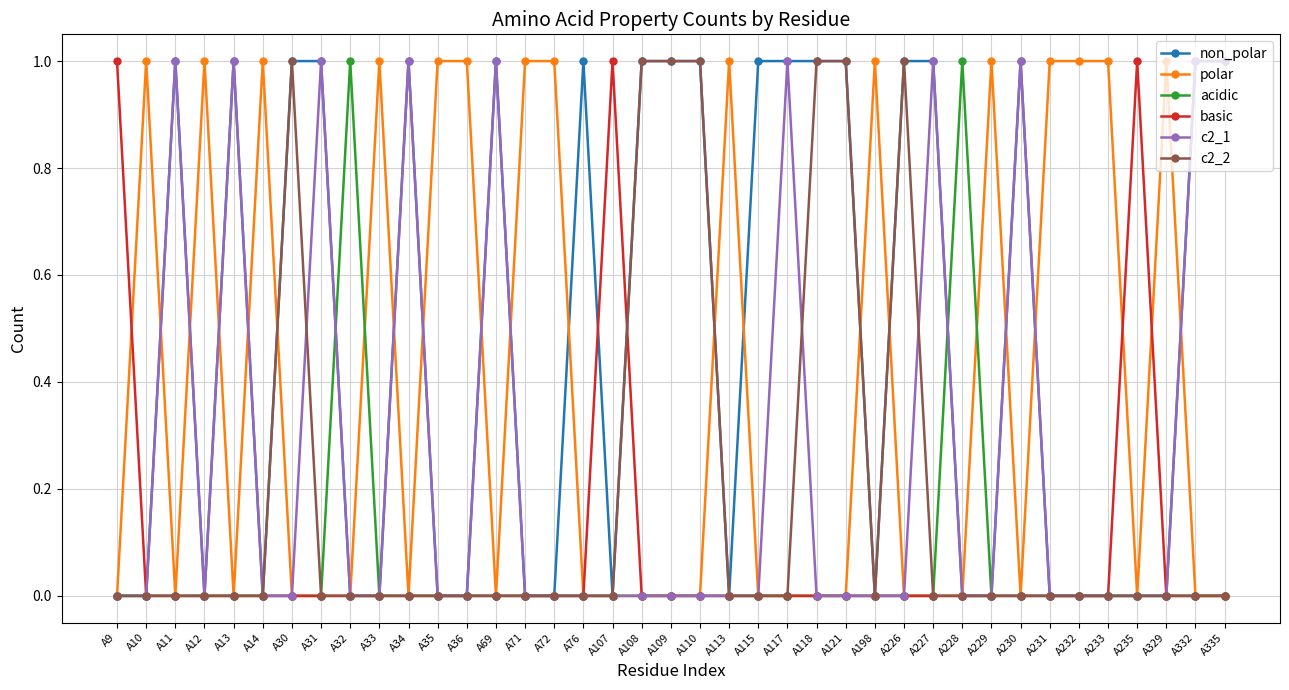

At how many categories does at least one series exceed 0?

39